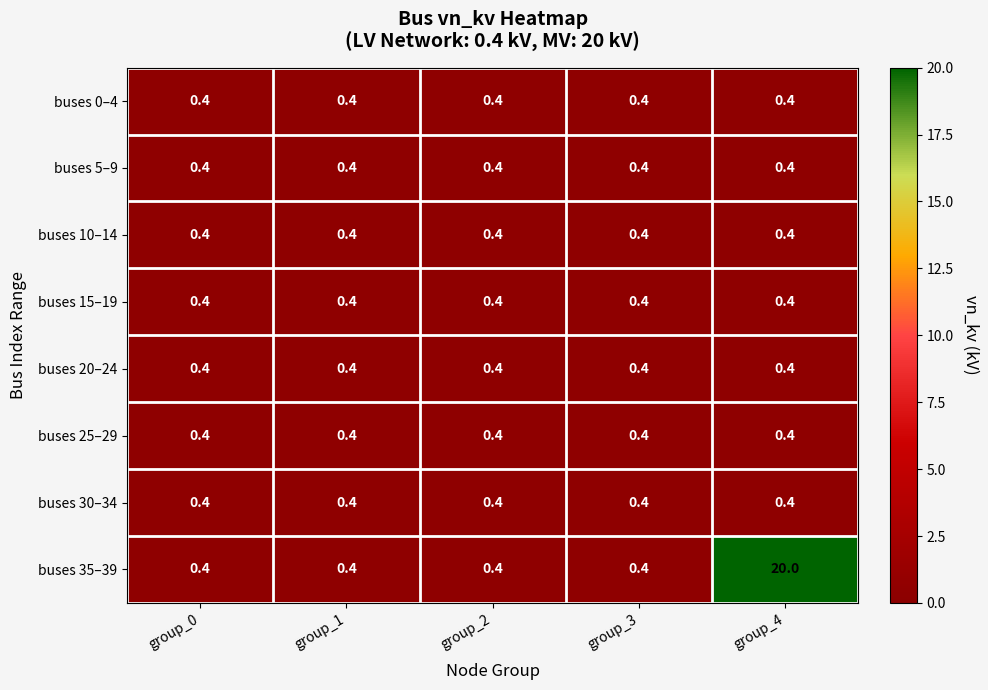

Which series has the widest spread of values?

buses 35–39